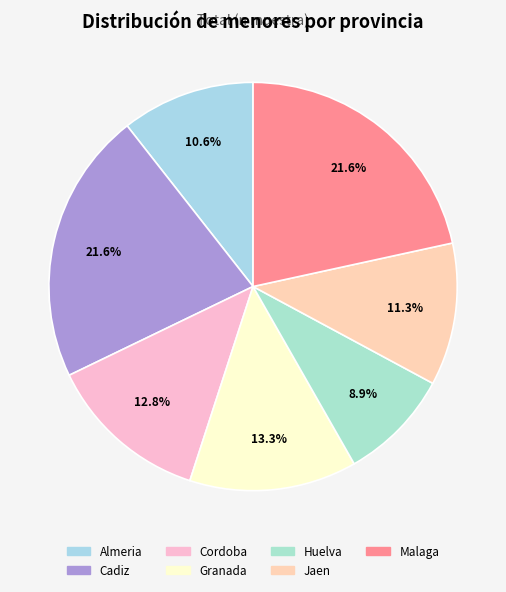

Count the number of slices in the pie.

7